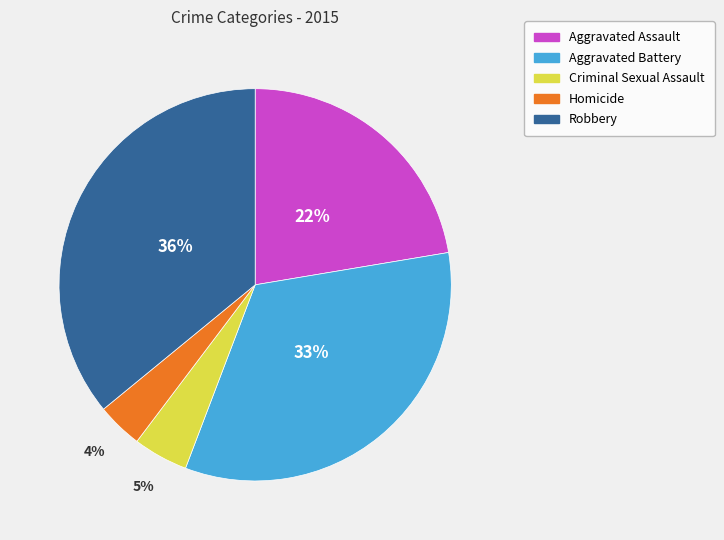

How many segments does this pie chart have?

5